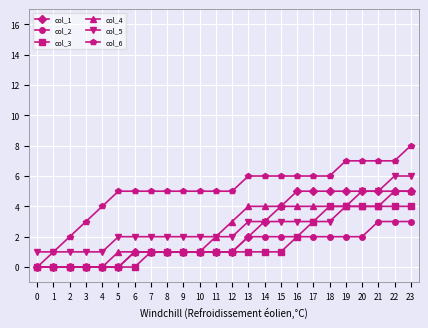

What is the total value across all series at 4?

5